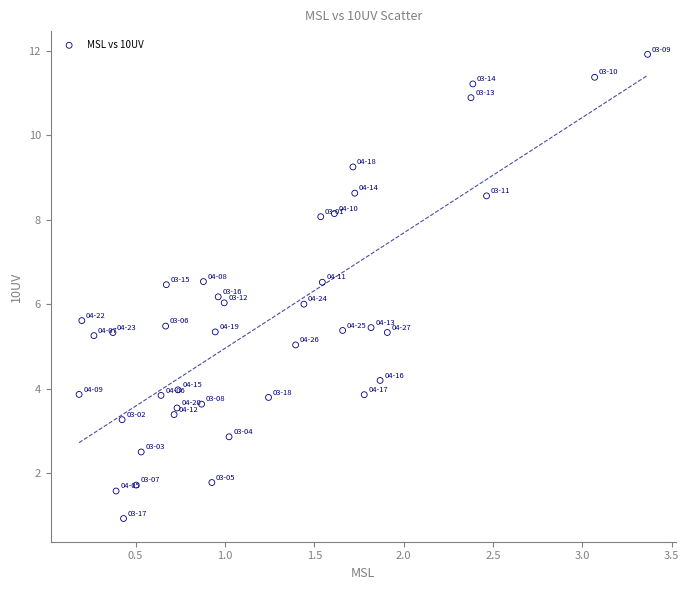

What is the range of X values (max minus min)?

3.2